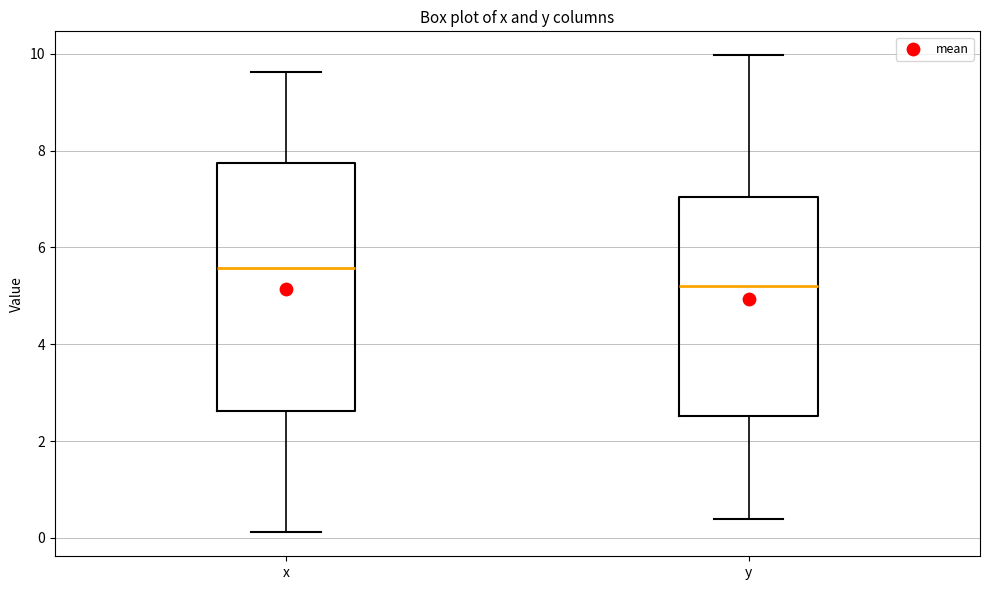

Which box's median line is the lowest?

y